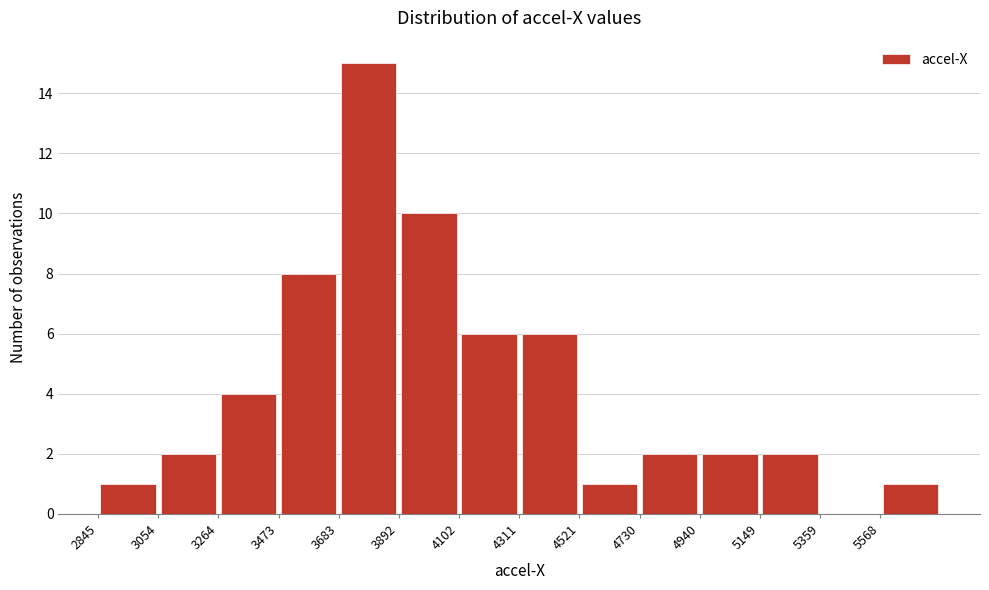

Over which range of the x-axis is the bar tallest?

3700 to 3900